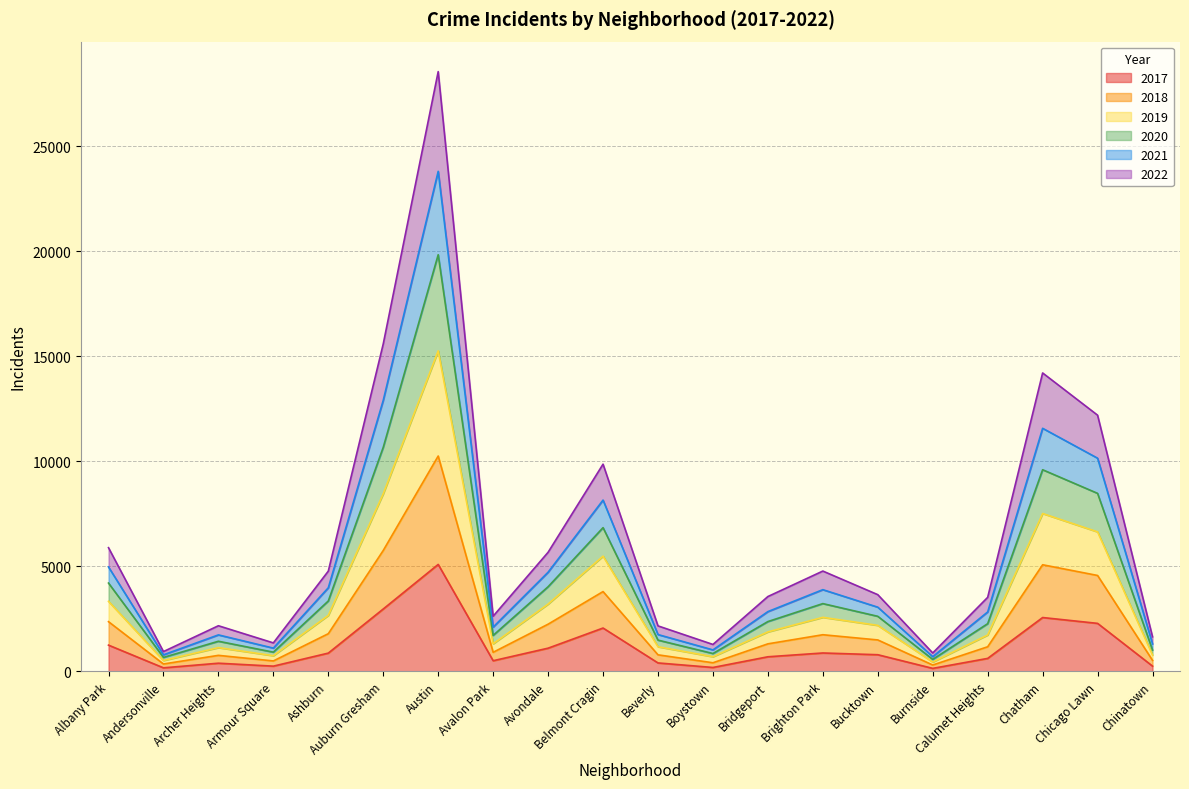

True or false: 2017 has a value of 3147 at Belmont Cragin.

False